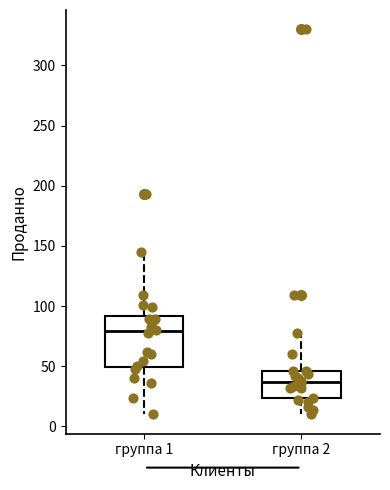

Reading left to right, transcribe this box plot: for each box, give where its median line is, the range the box spans, and where its two whiskers end, as read against the y-axis. The values are not printed on the chart, so give them approximately, as read against the axis.

группа 1: median 80, box 50 to 90, whiskers 10 to 145
группа 2: median 35, box 25 to 45, whiskers 10 to 80